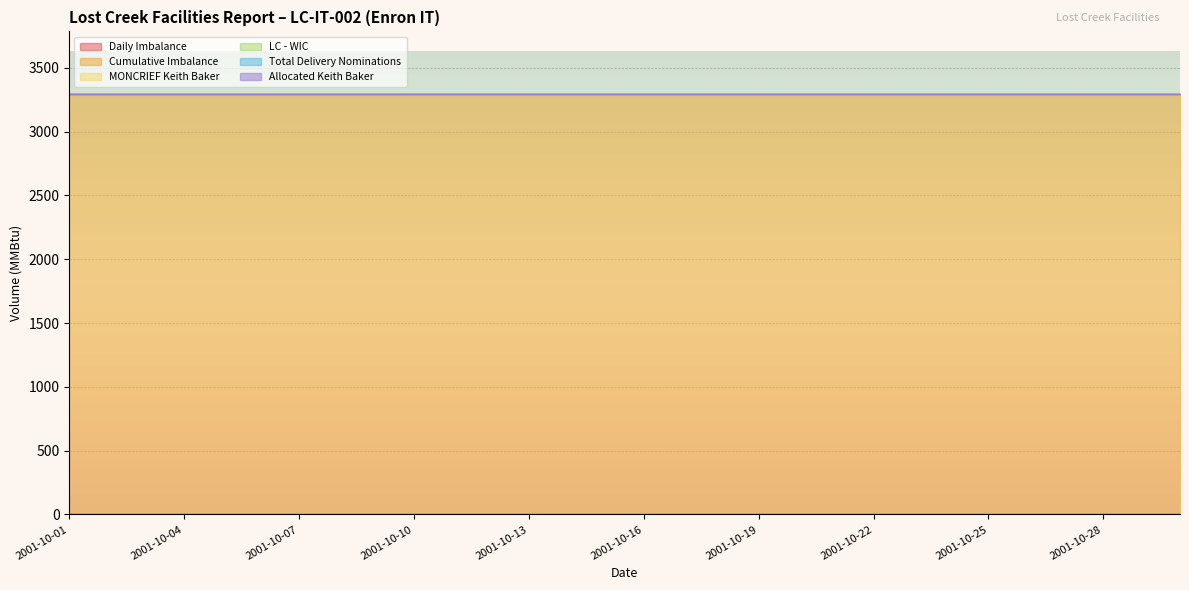

Which label corresponds to the smallest value in the chart?

2001-10-01